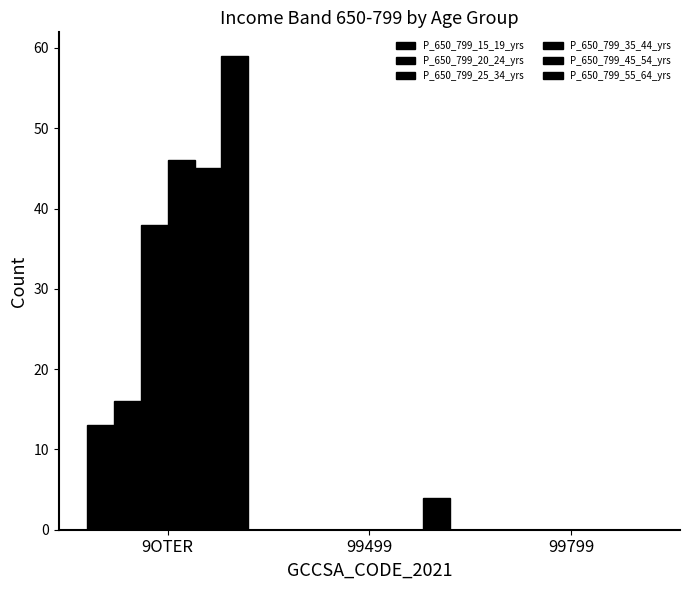

How many groups of bars are there?

3